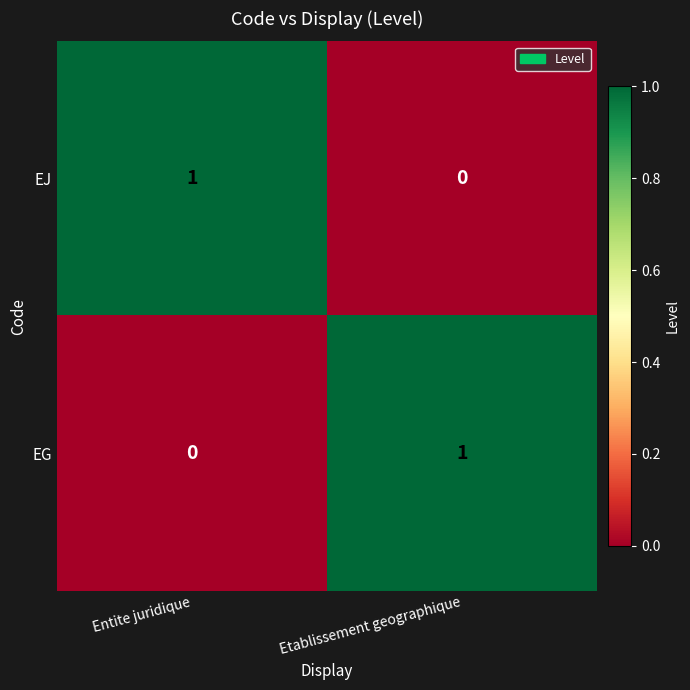

At which label is EJ closest to 0?

Etablissement geographique